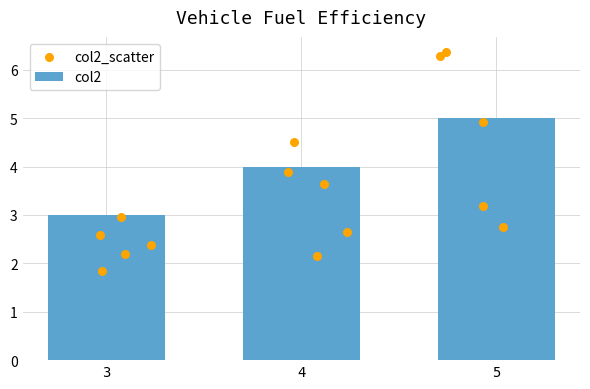

Between 4 and 3, which is larger?

4